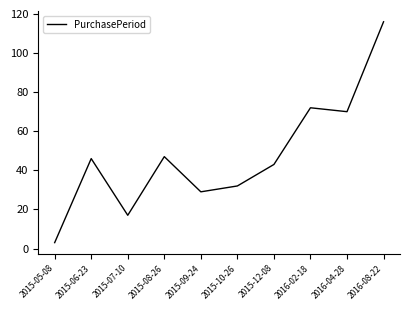

List the labels in order of value, largest first.

2016-08-22, 2016-02-18, 2016-04-28, 2015-08-26, 2015-06-23, 2015-12-08, 2015-10-26, 2015-09-24, 2015-07-10, 2015-05-08